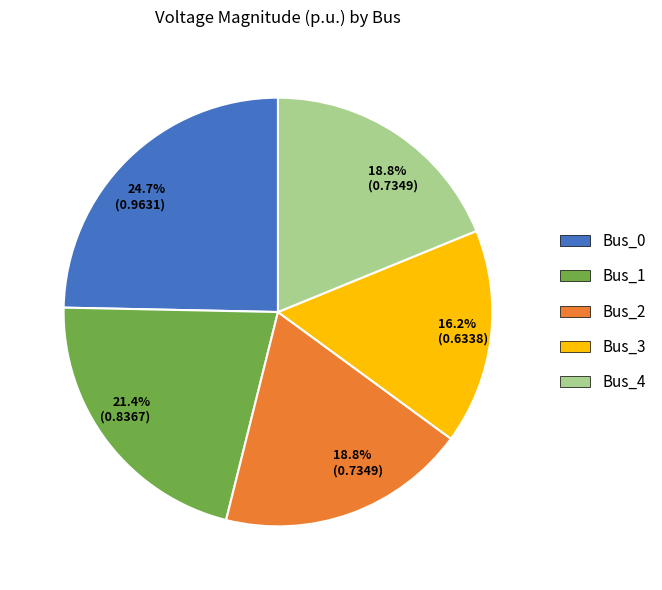

Is there any slice that represents more than half of the pie?

No